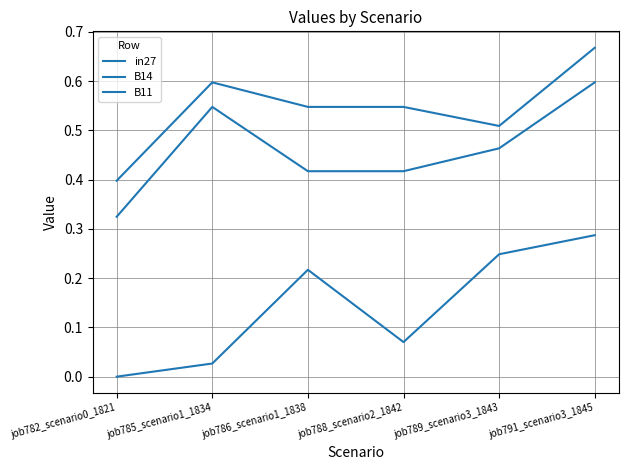

What is the value of the B14 point at the 3rd from the left?

0.5